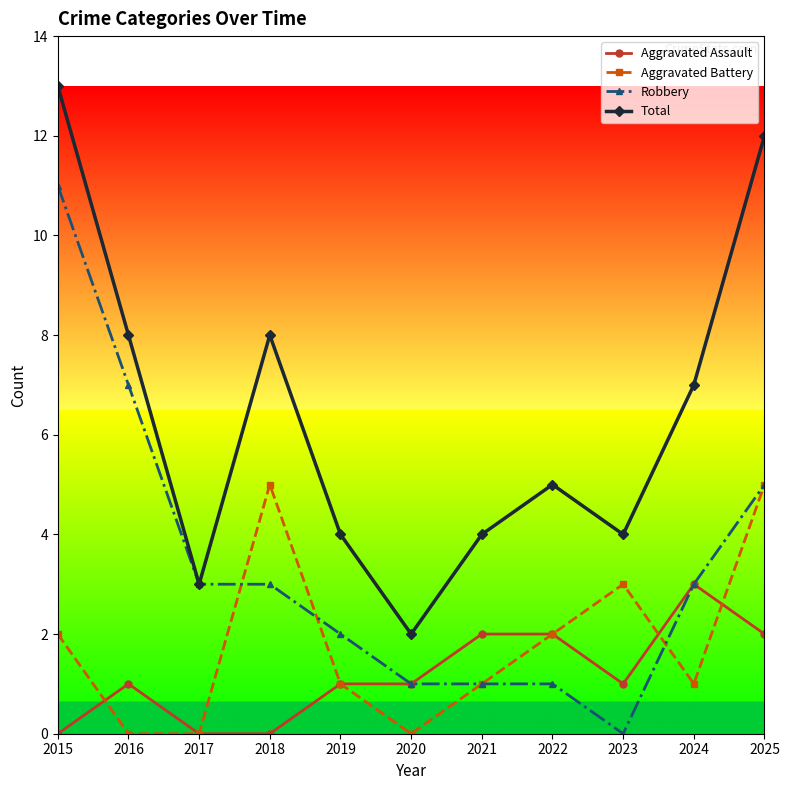

How many categories are shown in the chart?

11